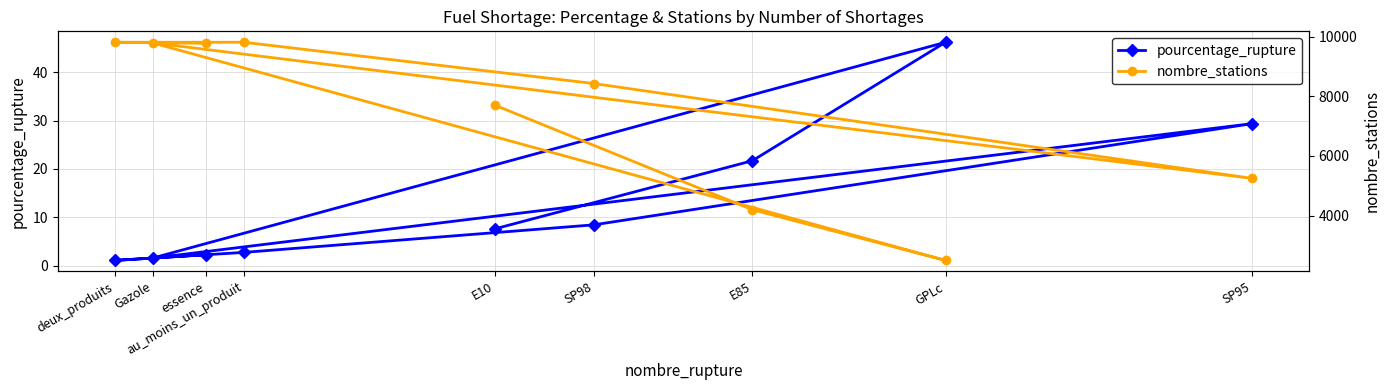

What is the approximate value of nombre_stations at E10?

7703.0